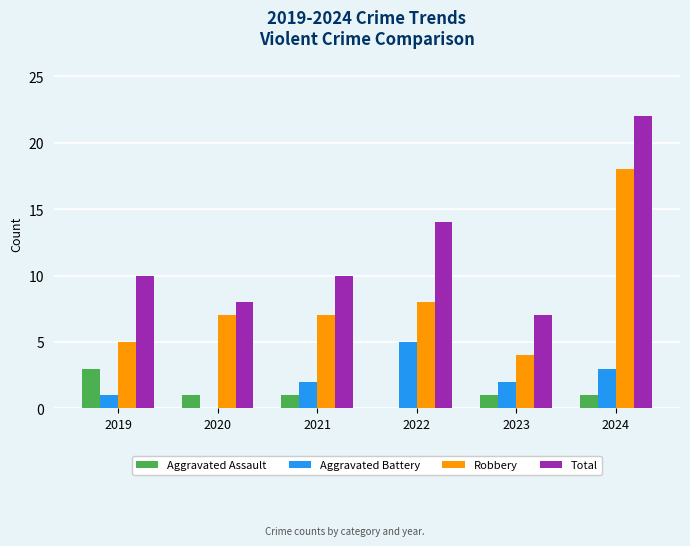

Reading right to left, list all the values displayed in this chart.

Aggravated Assault: 1	1	0	1	1	3
Aggravated Battery: 3	2	5	2	0	1
Robbery: 18	4	8	7	7	5
Total: 22	7	14	10	8	10